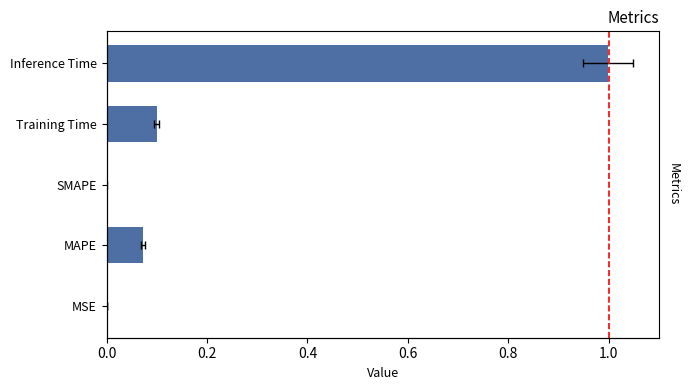

True or false: the data shows 0.0 at MSE.

True